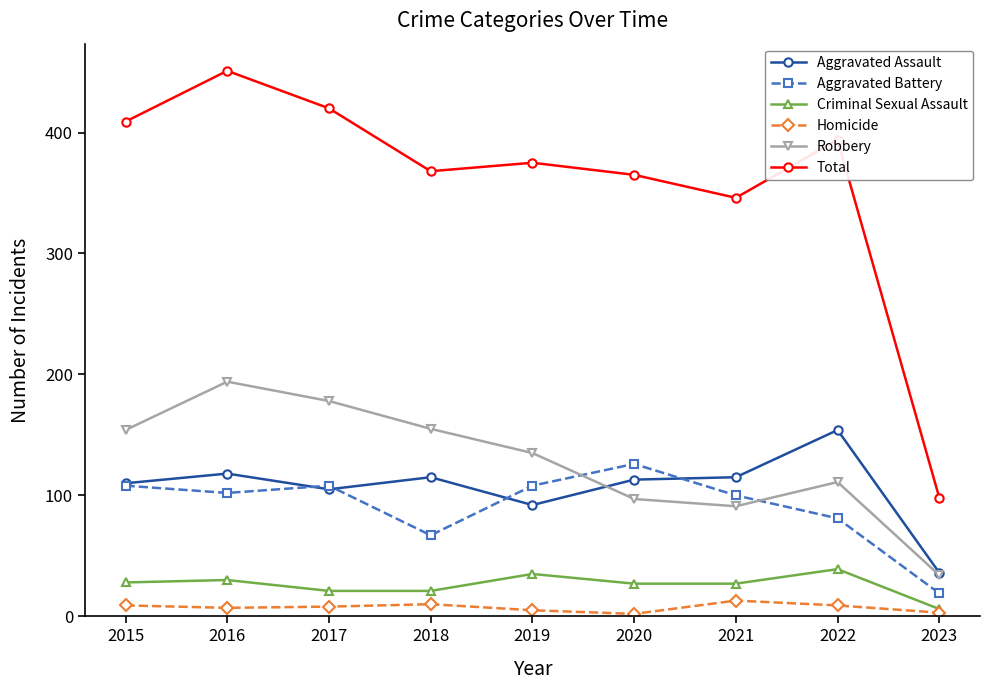

Is it true that Total equals 365 at 2020?

True